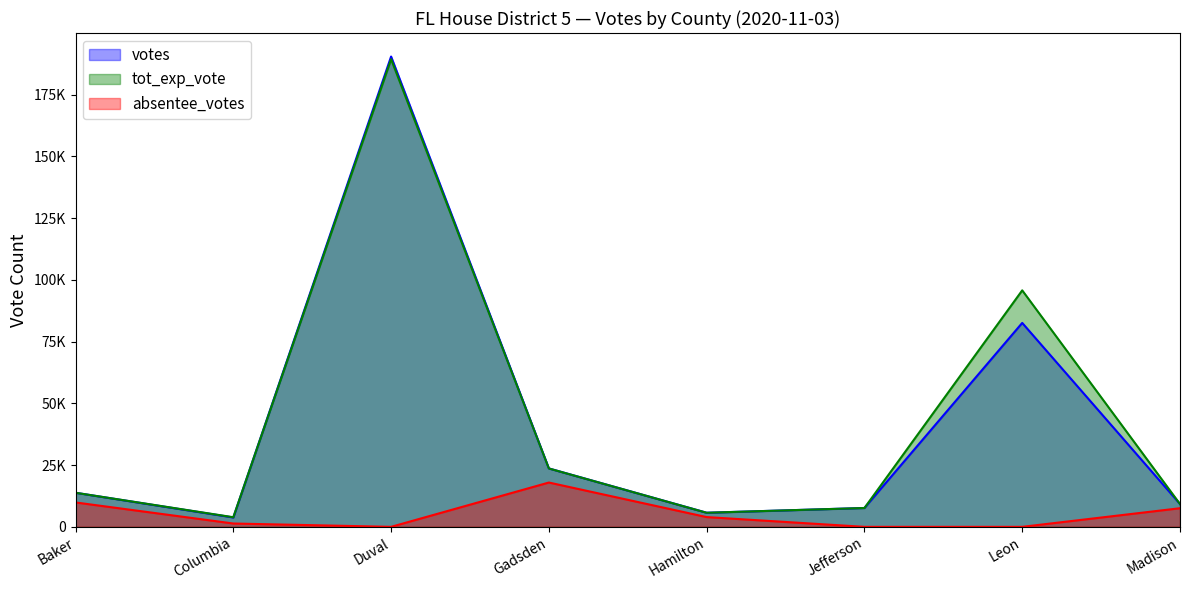

What are all the series names shown in the legend?

votes, tot_exp_vote, absentee_votes